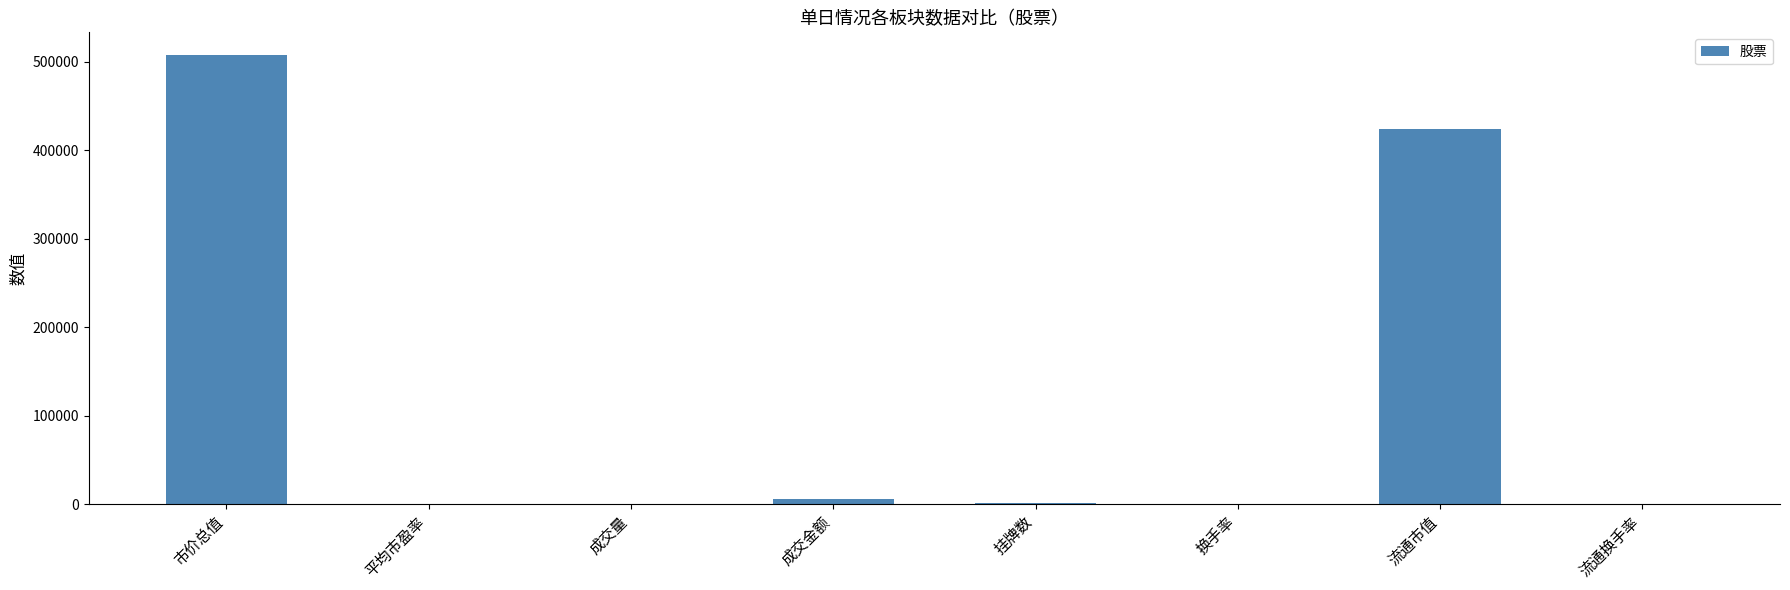

Which category has the highest value across all series?

市价总值